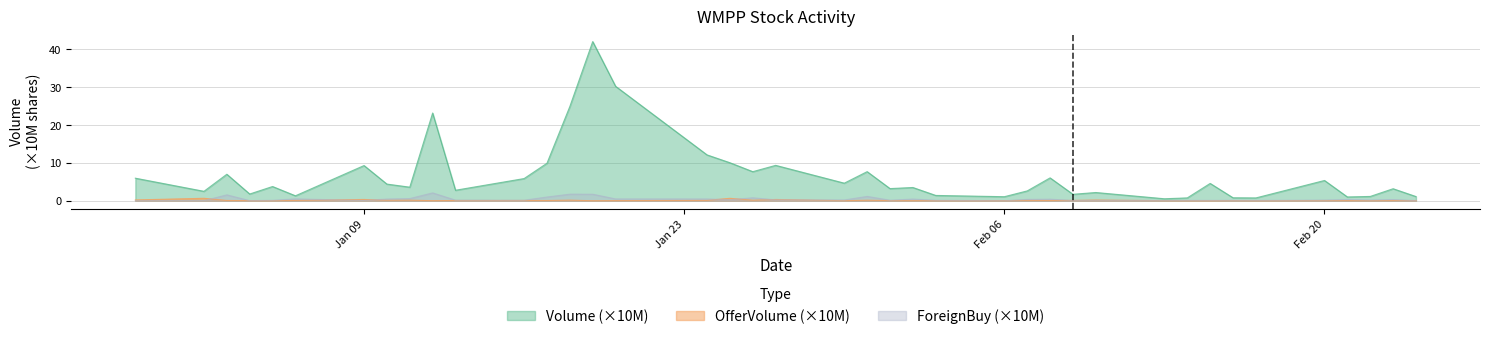

True or false: OfferVolume and Volume cross at least once.

False